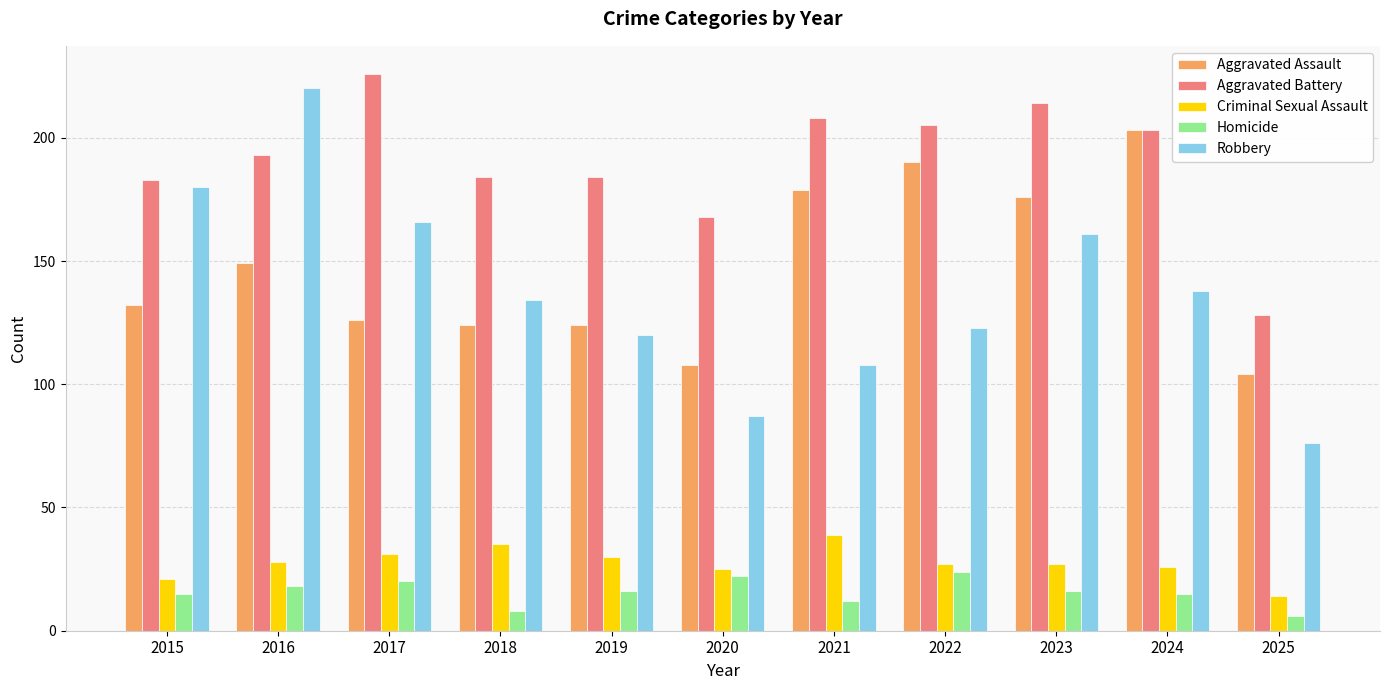

What is the total value across all series at 2018?

485